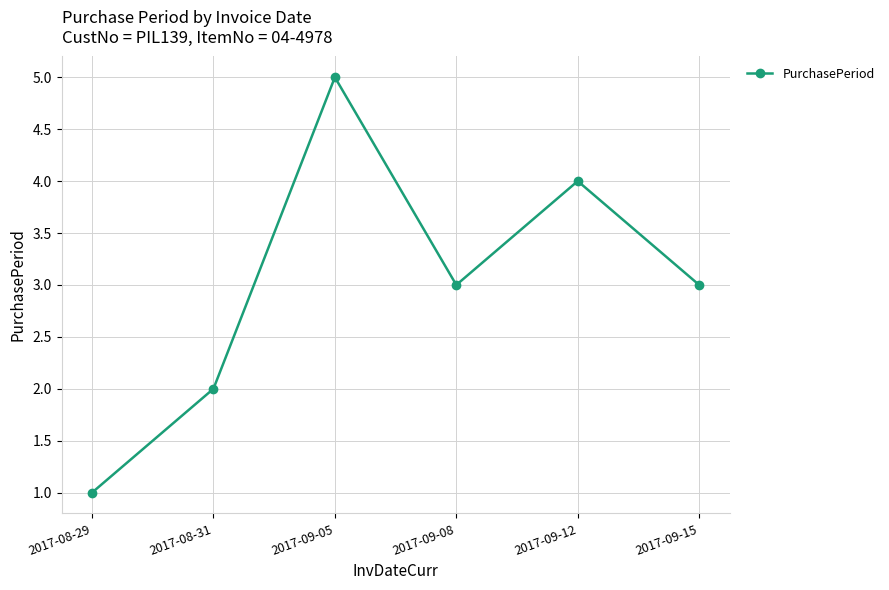

How many interior local valleys (lower than both neighbors) does the data have?

1